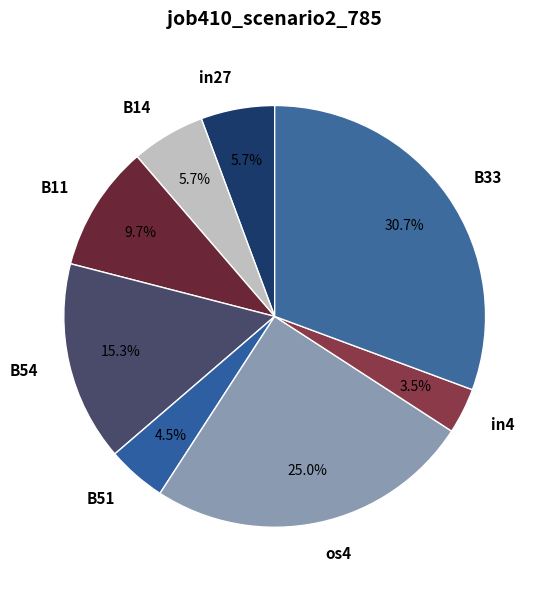

How many slices are in this pie chart?

8